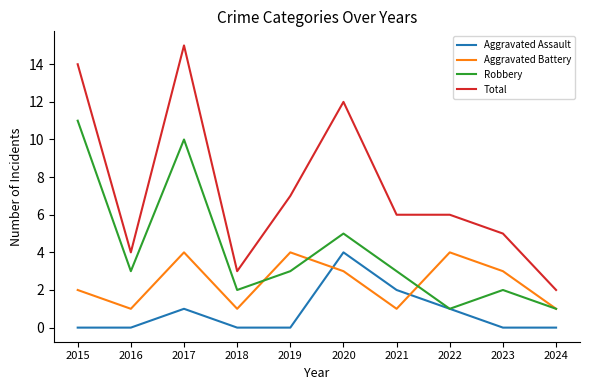

True or false: Aggravated Battery and Total intersect in this chart.

False